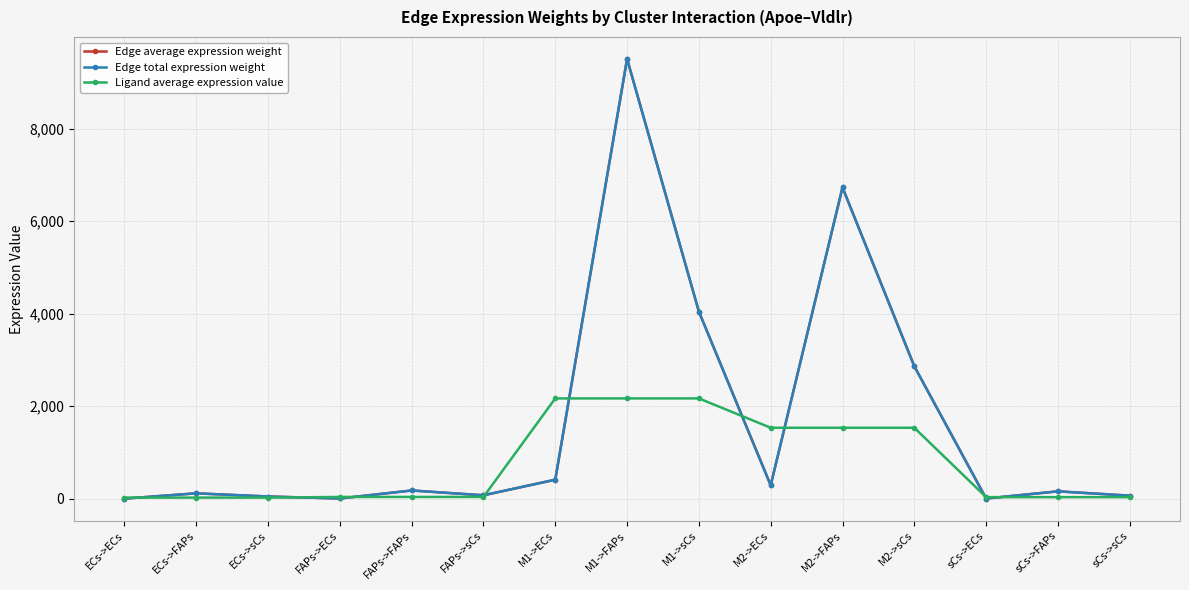

Which series ends up on top after the final intersection of Ligand average expression value and Edge total expression weight?

Edge total expression weight